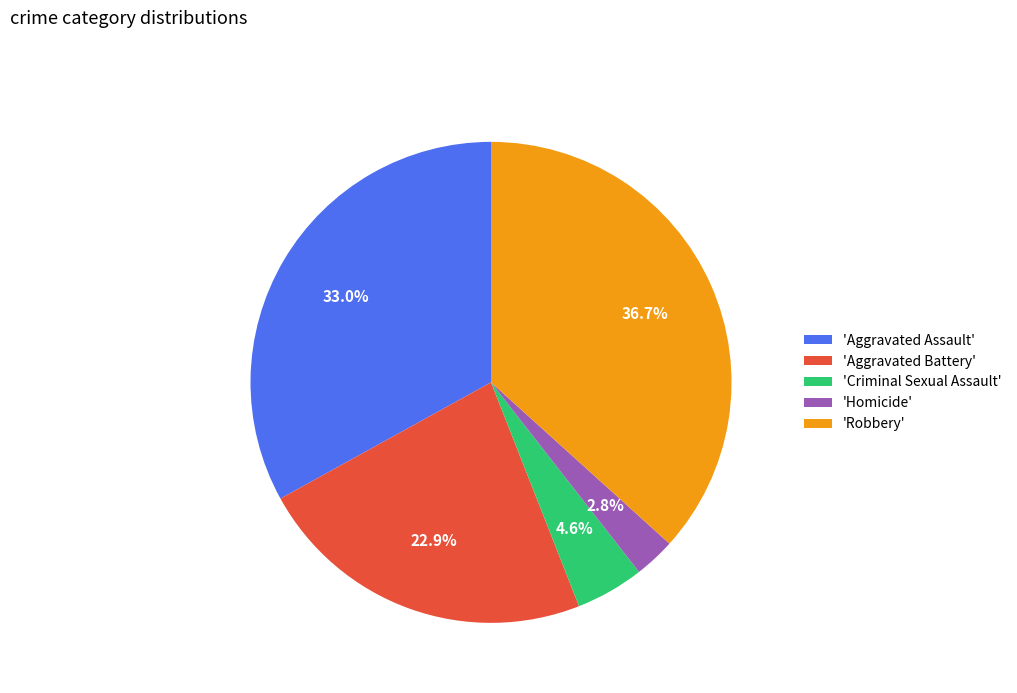

Count the number of slices in the pie.

5